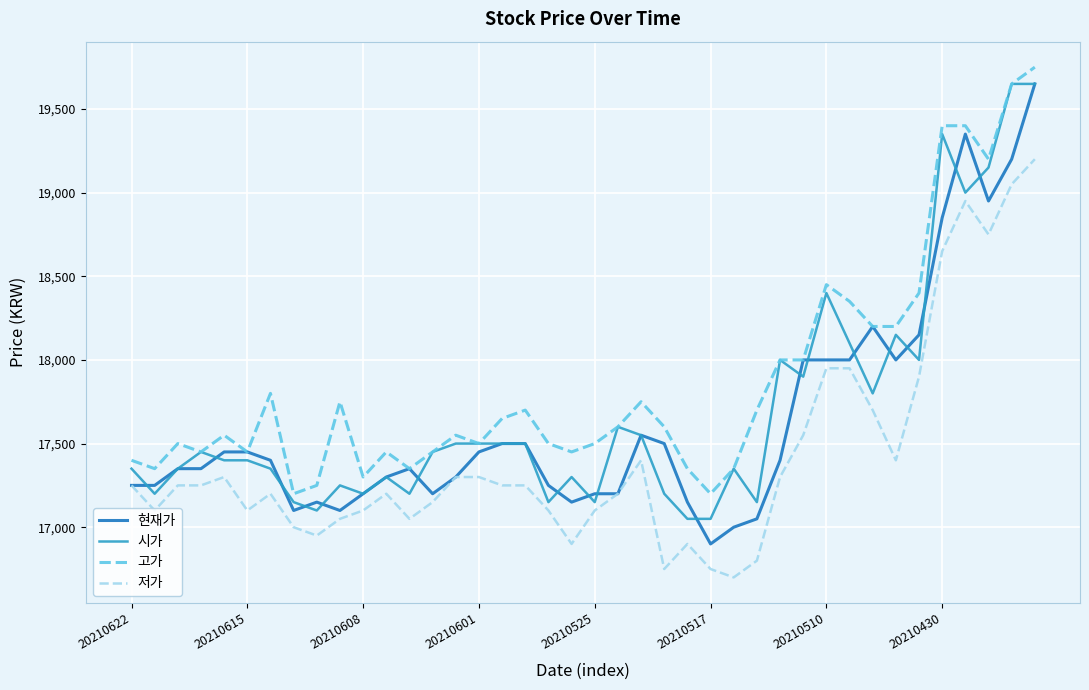

Which series has the largest total across all categories?

고가